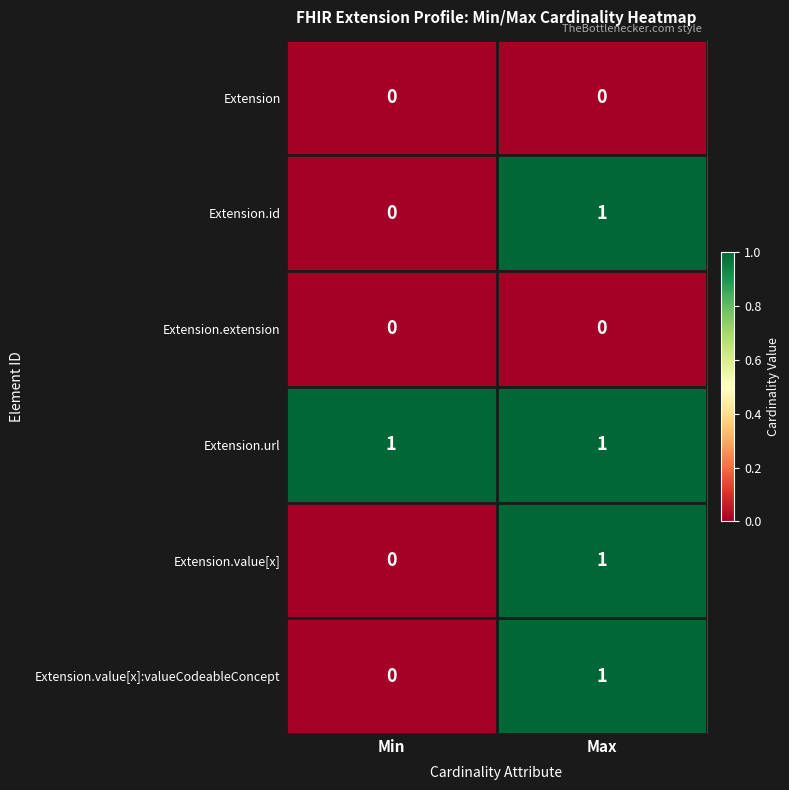

Count the number of data series in this chart.

6